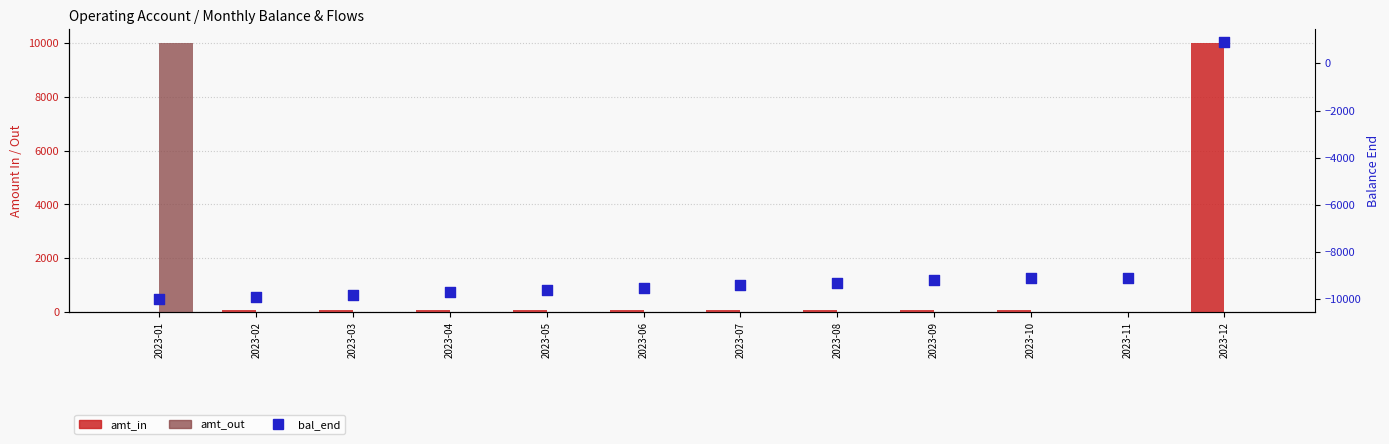

Which series reaches the maximum Y coordinate?

amt_in